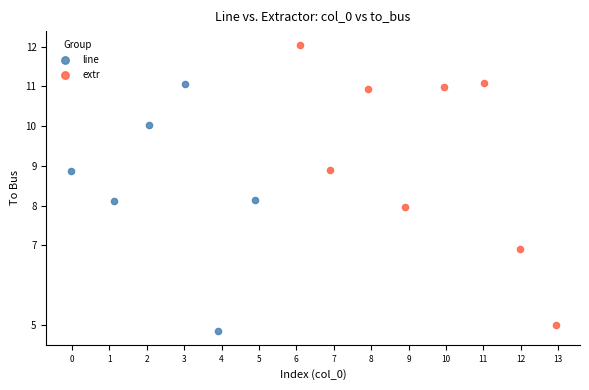

Which series has the largest Y range (max minus min)?

extr